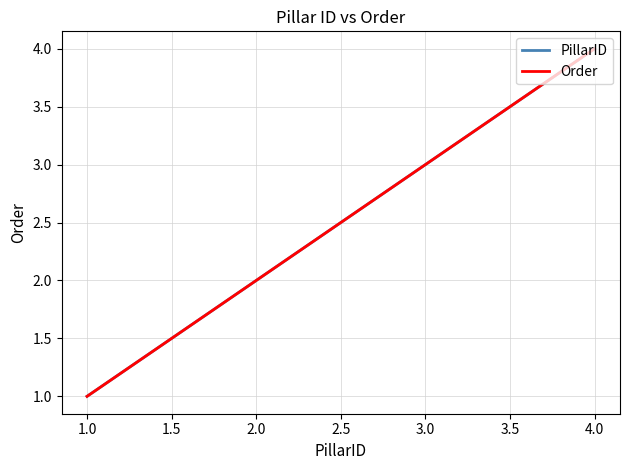

Is this an area chart (filled region under the line)?

No